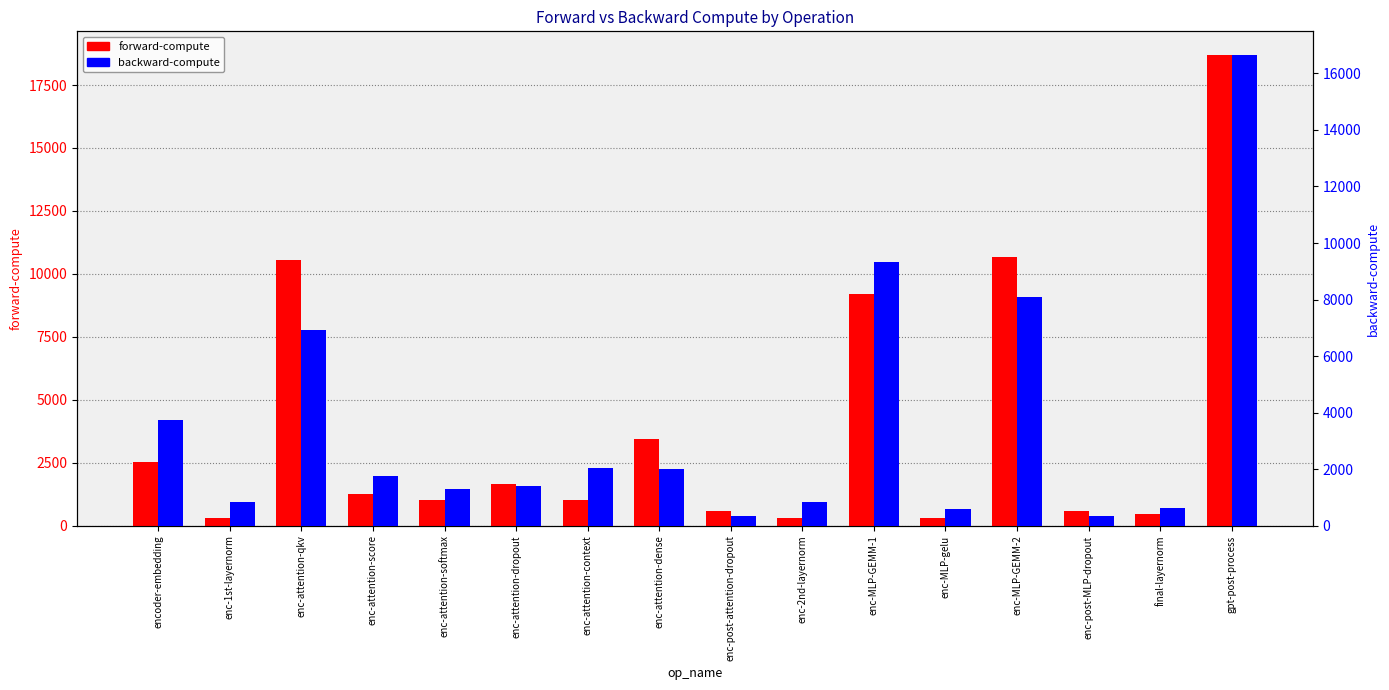

What is the difference between the maximum and minimum values in the backward-compute series?

16327.2